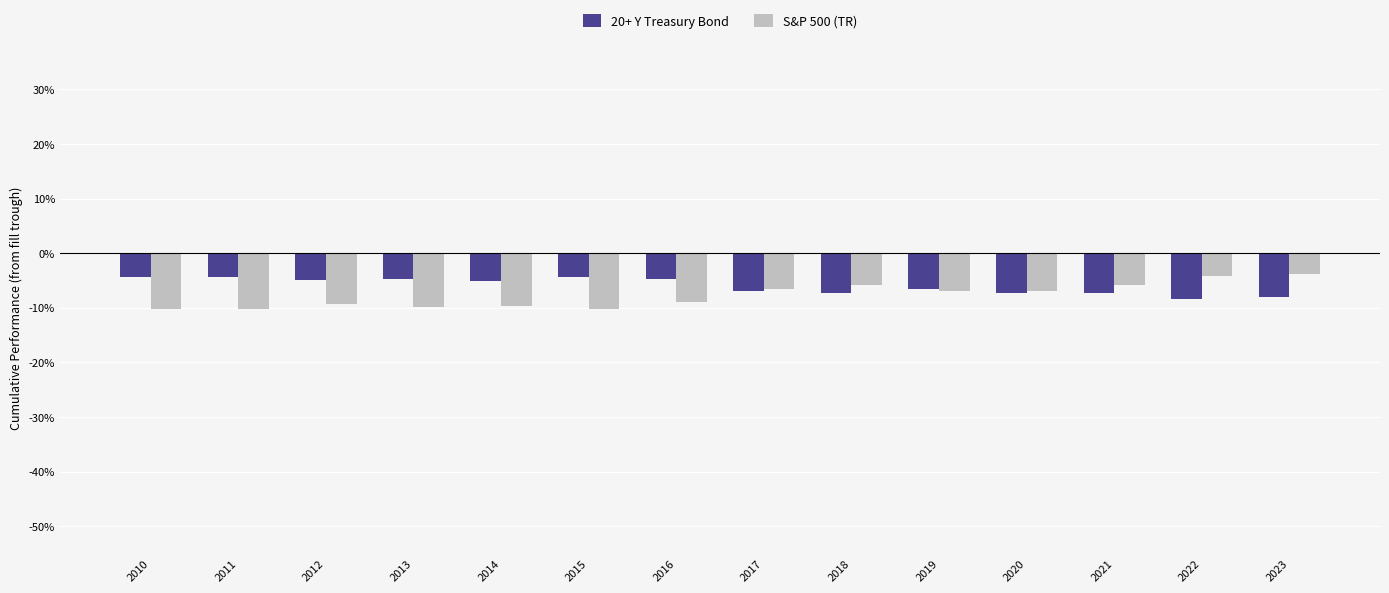

Which series has the largest range (max minus min)?

S&P 500 (TR)